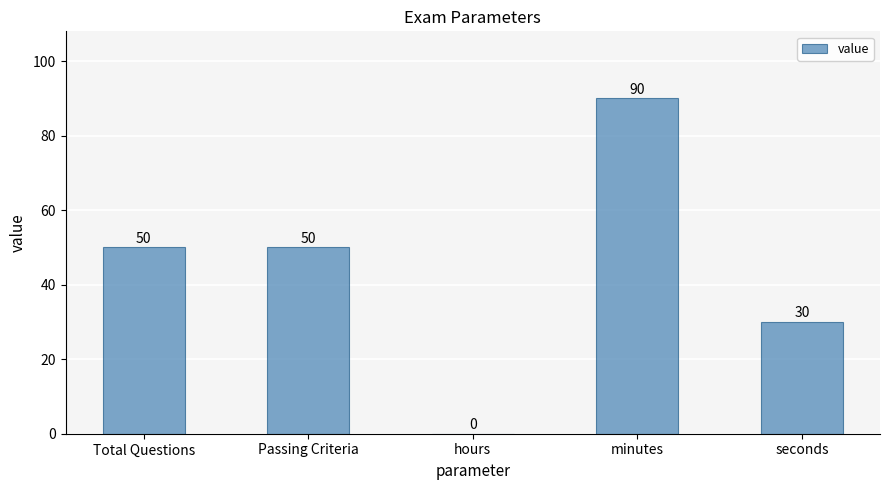

What is the difference between the values at seconds and hours?

30